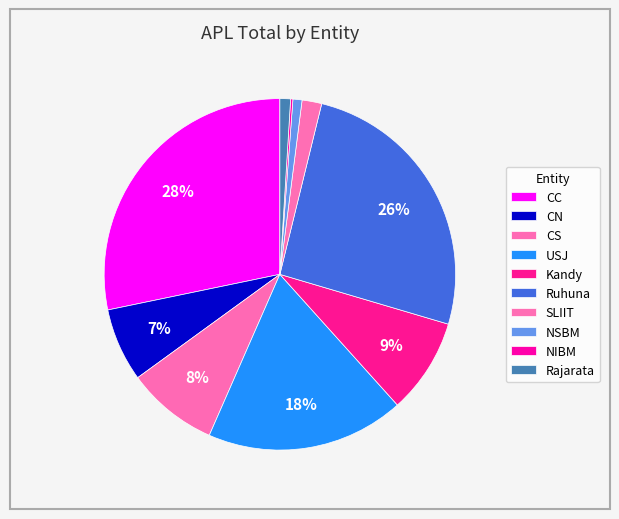

What percentage do Kandy and SLIIT together represent?

10.6%